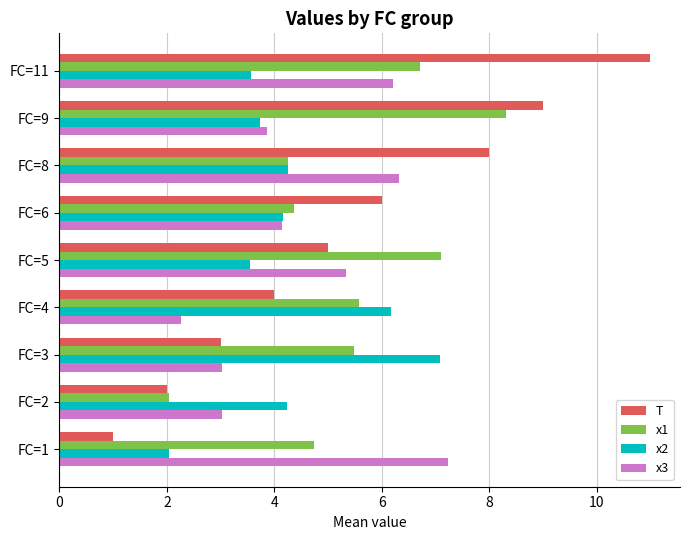

List the labels in order of T value, smallest first.

FC=1, FC=2, FC=3, FC=4, FC=5, FC=6, FC=8, FC=9, FC=11